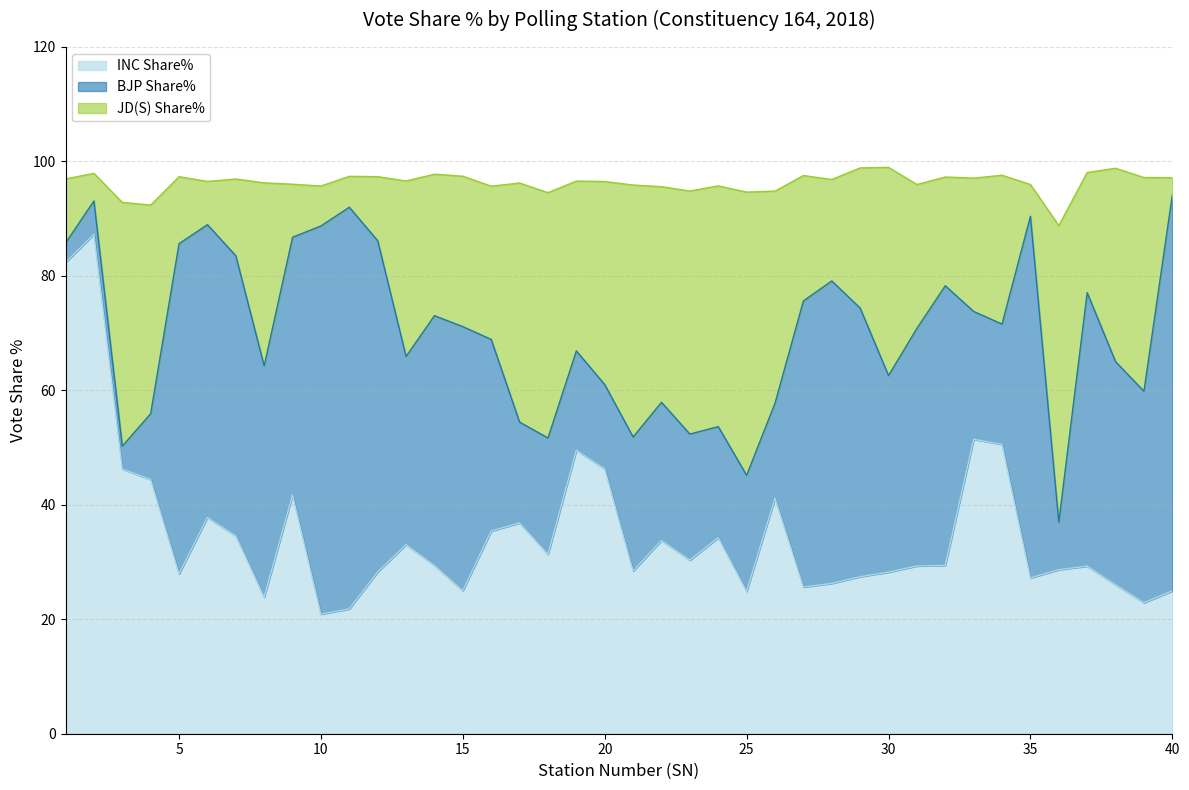

Does the chart have visible grid lines?

Yes